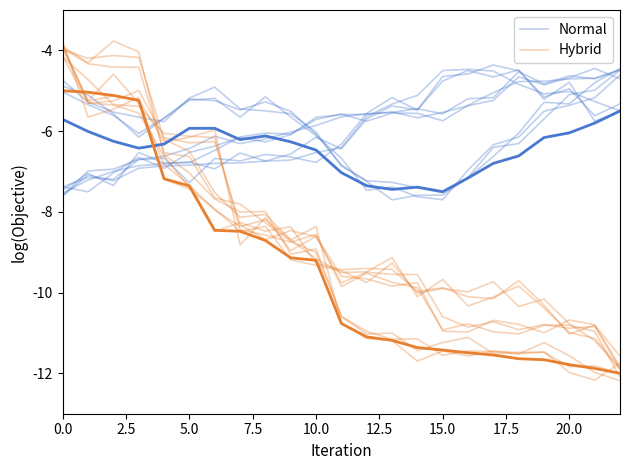

Reading left to right, what are all the values shown in this chart?

Normal: -4.7	-5.3	-5.5	-5.7	-5.8	-5.2	-4.9	-5.5	-5.5	-5.6	-6.0	-6.9	-7.2	-7.7	-7.6	-7.6	-7.1	-6.4	-6.3	-5.7	-5.1	-5.0	-4.5
Hybrid: -3.9	-5.2	-4.6	-5.3	-6.8	-7.3	-8.0	-8.4	-8.2	-8.7	-9.2	-9.5	-9.5	-9.1	-10.1	-9.7	-10.3	-10.1	-9.8	-10.4	-11.0	-11.1	-11.9